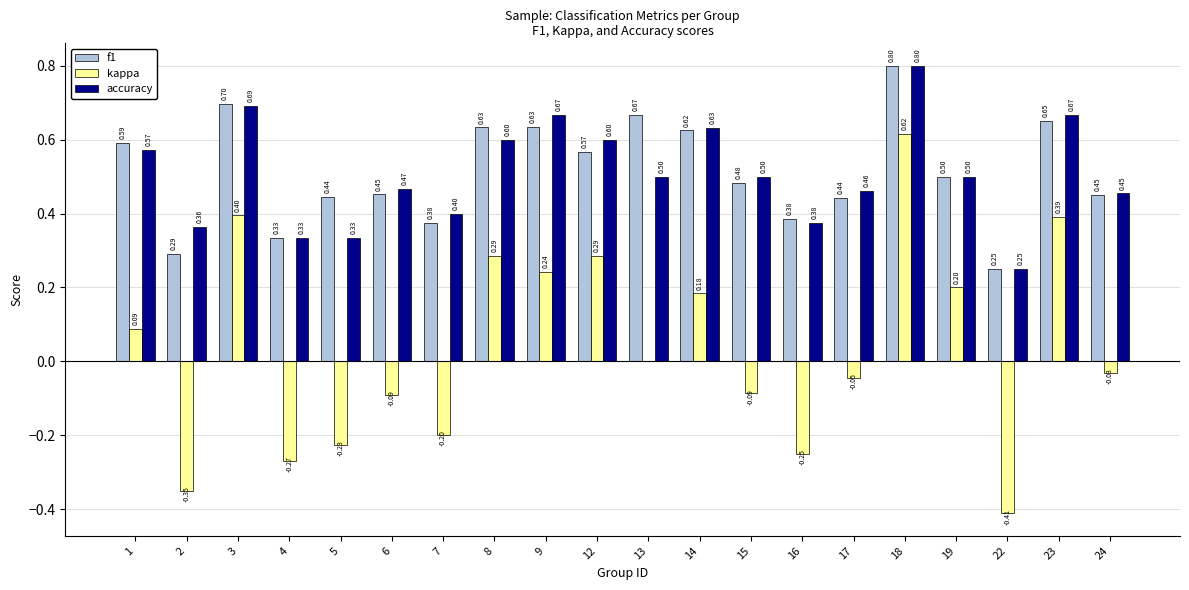

Are the bars grouped side by side (vs. stacked)?

Yes